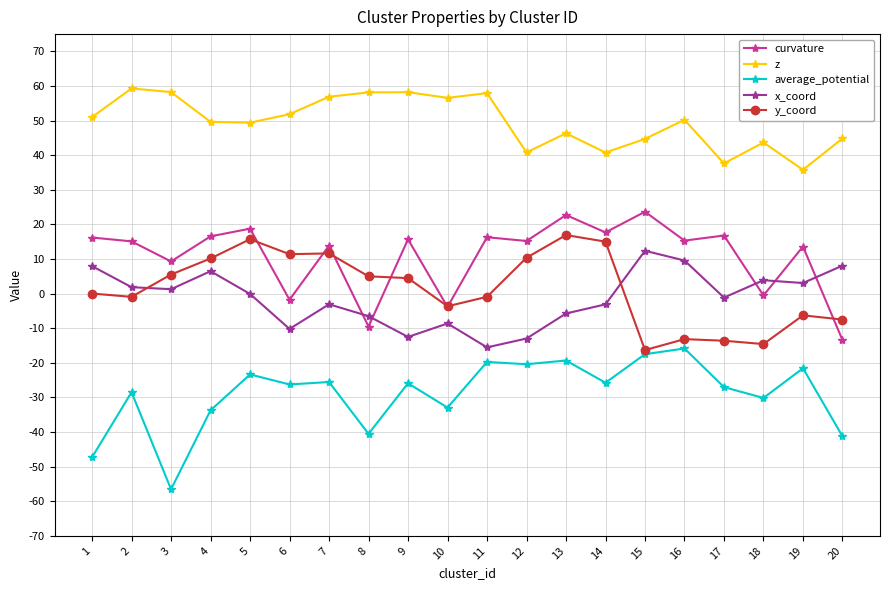

How many distinct data groups are displayed?

5